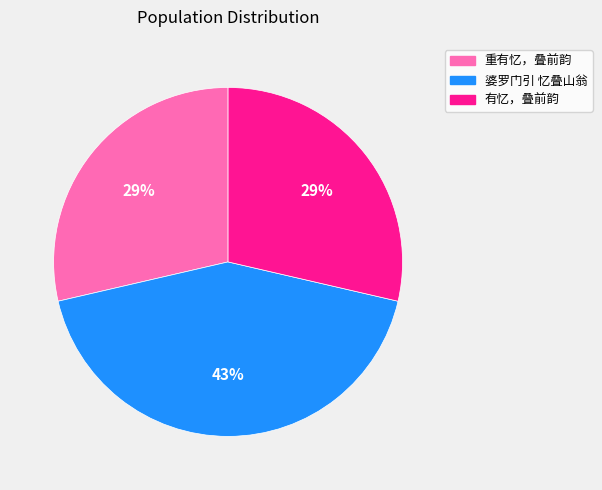

How many segments does this pie chart have?

3